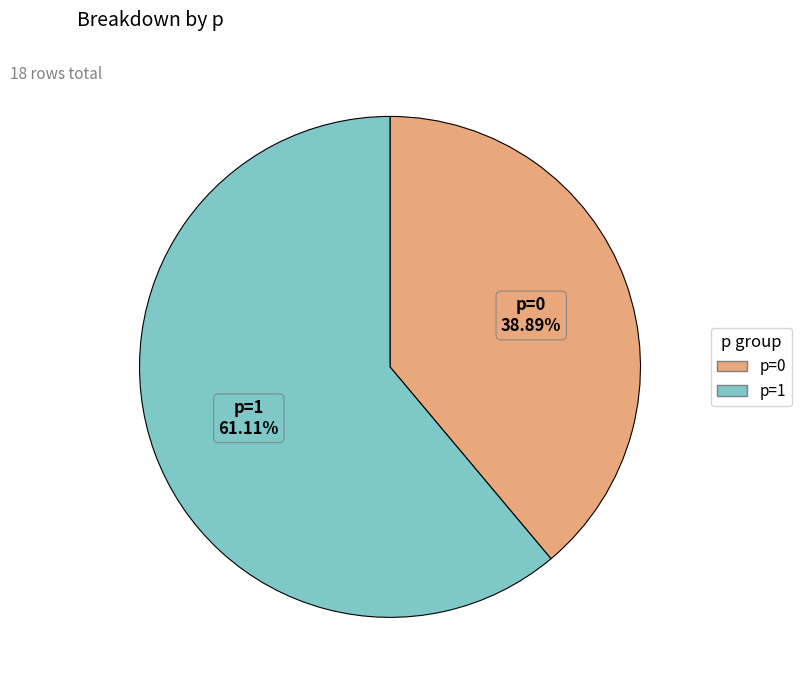

To the nearest percent, what is the difference between the p=0 and p=1 slice percentages?

22%